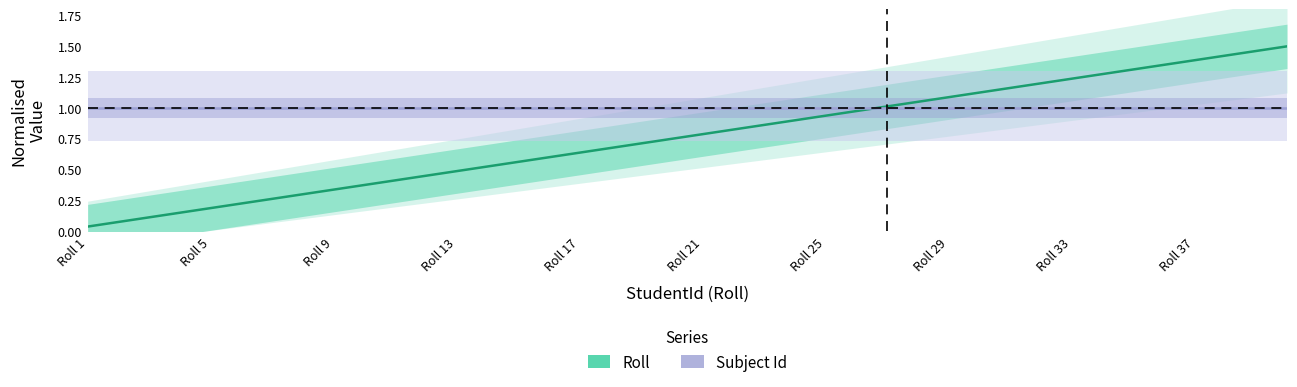

The value of Roll at 19 is 1.0. True or false?

False